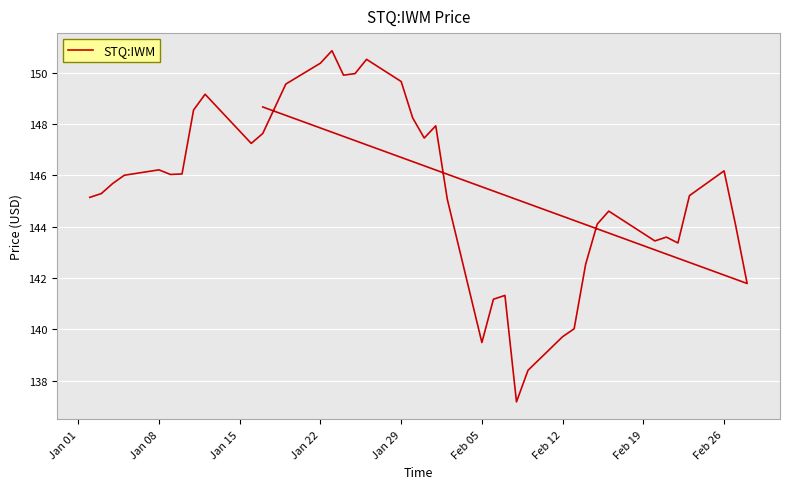

Is it true that the value at 13 is 264.2?

False